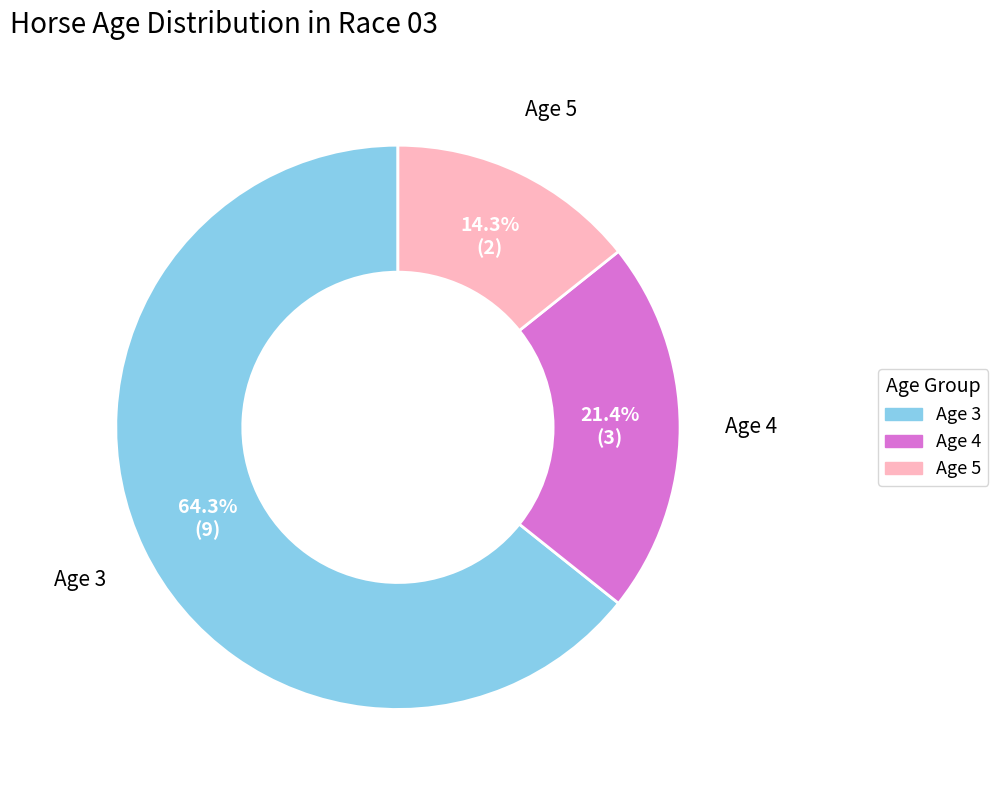

To the nearest percent, what percentage of the pie is Age 4?

21%